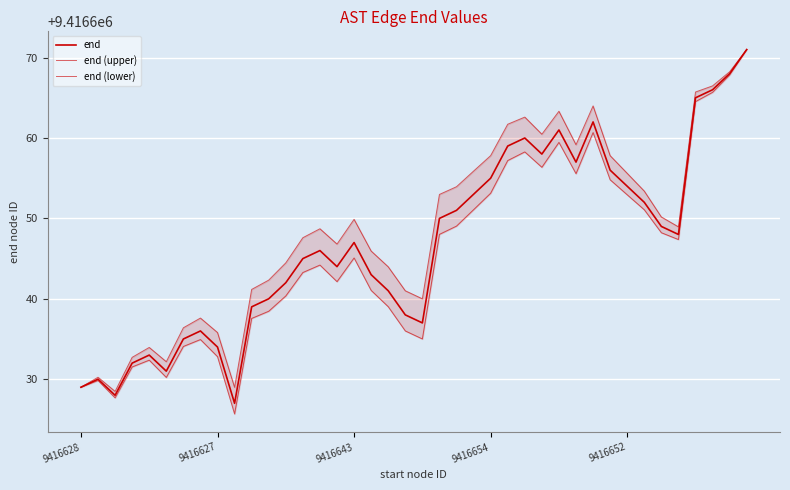

True or false: end (lower) and end intersect in this chart.

False